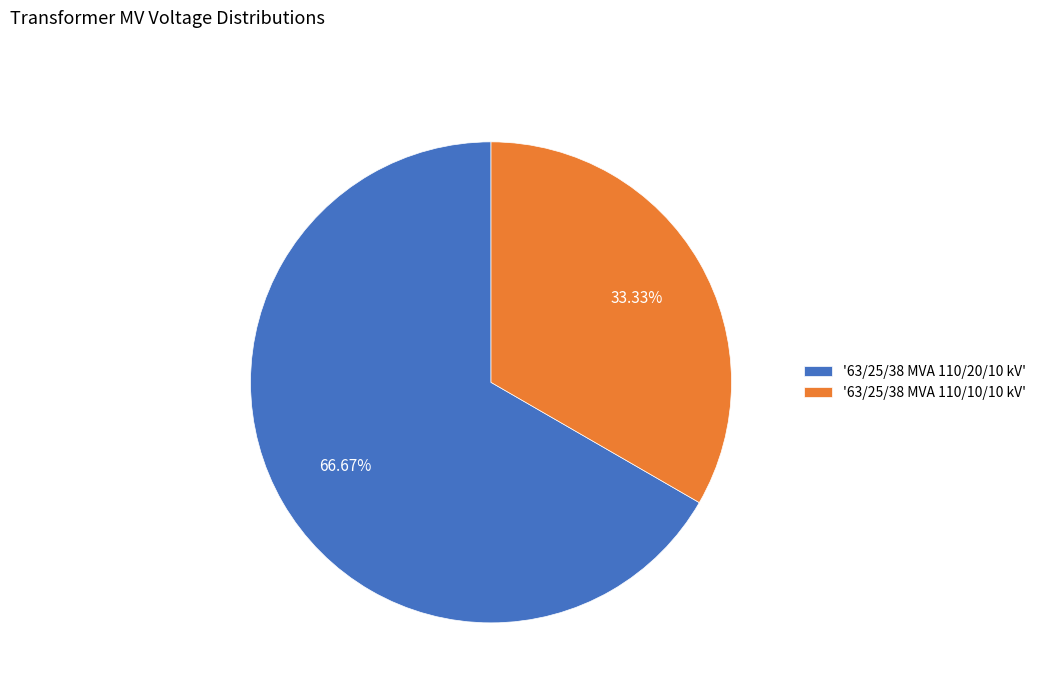

How many slices are in this pie chart?

2